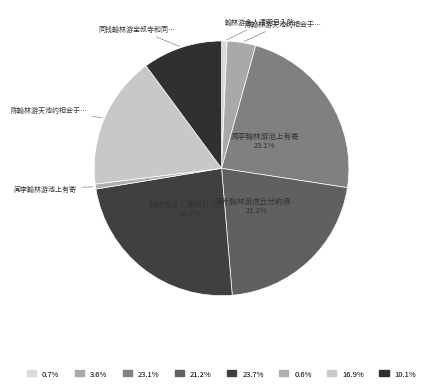

How many segments does this pie chart have?

8